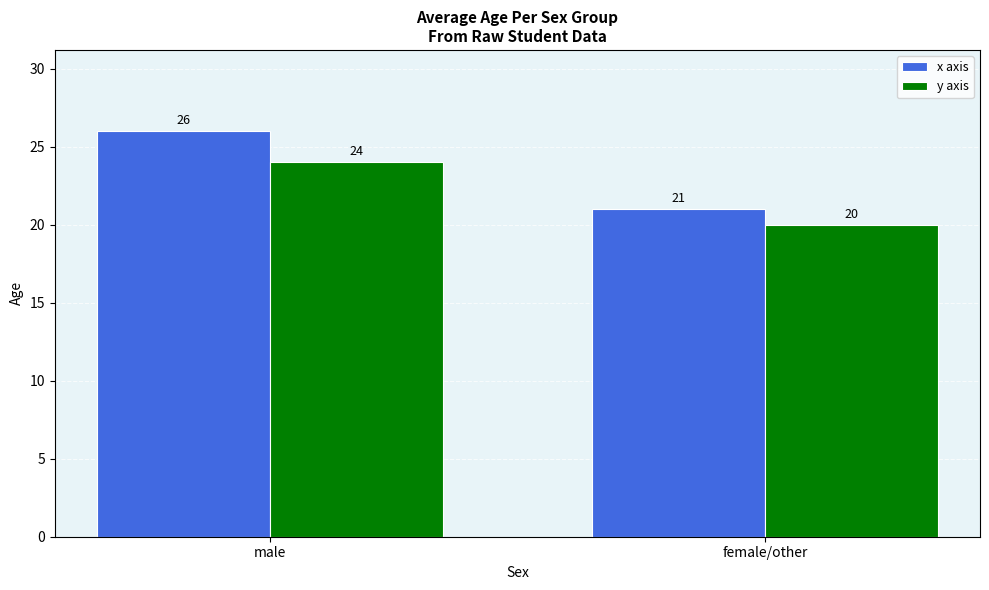

Reading right to left, transcribe all the data shown in this chart.

x axis: female/other=21	male=26
y axis: female/other=20	male=24